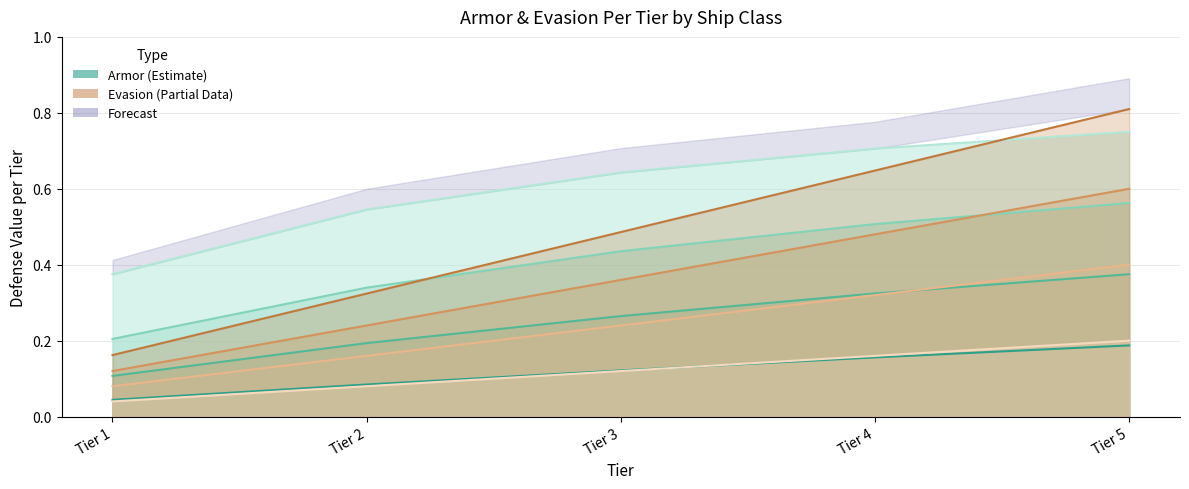

What is the value of the Battleship point at the 5th from the left?

0.8